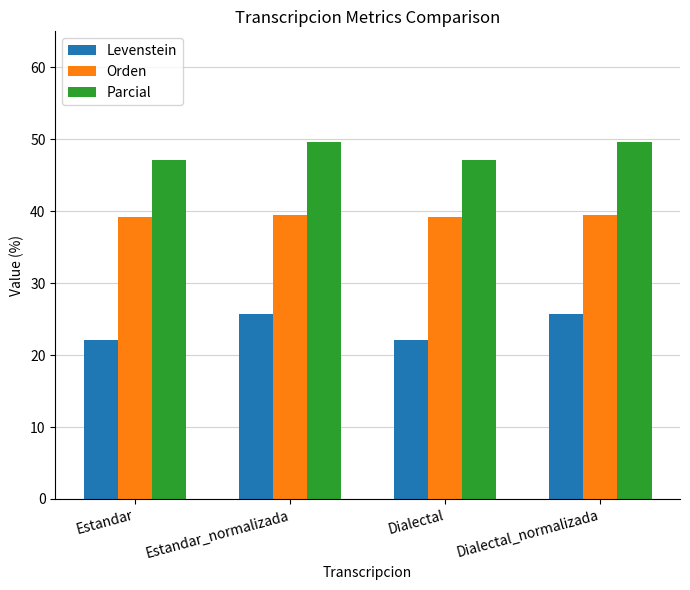

What value does the Orden series have at Estandar?

39.2